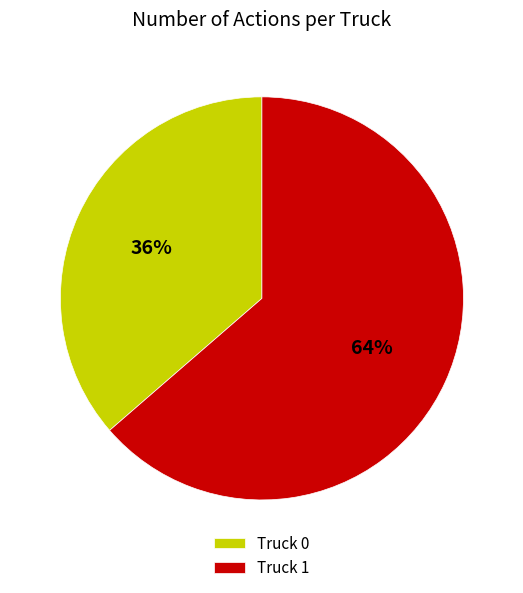

Which slice represents more than half of the pie?

Truck 1